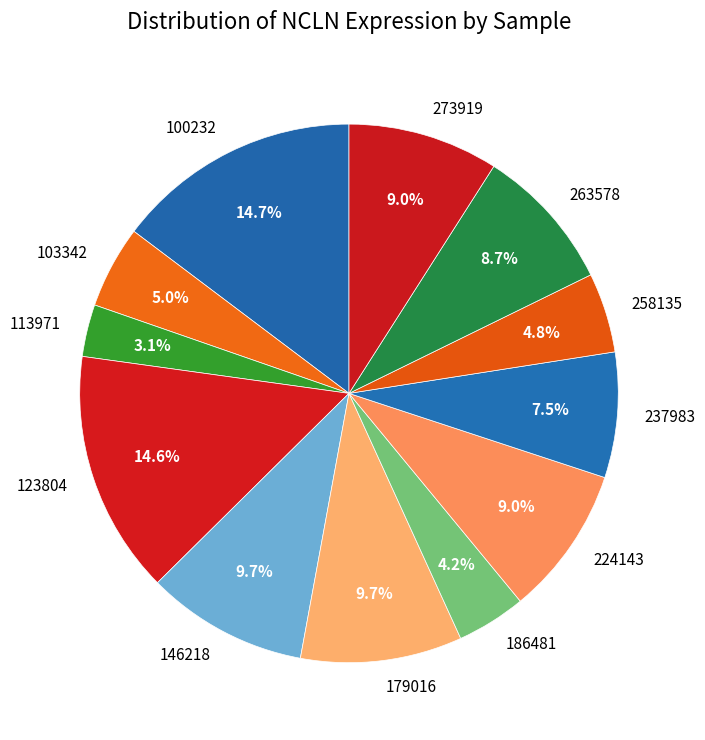

Which category has the smallest portion of the pie?

113971